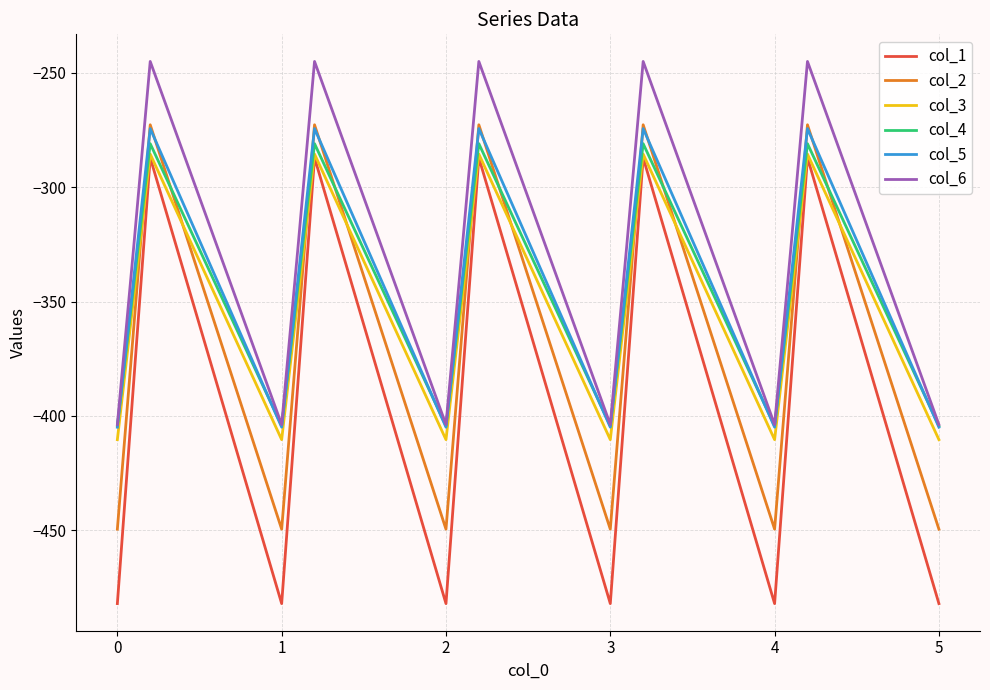

What is the smallest value displayed?

-482.0